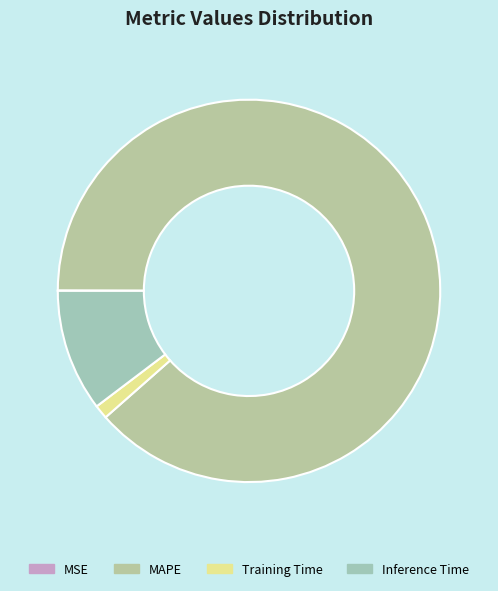

How many slices are in this pie chart?

4